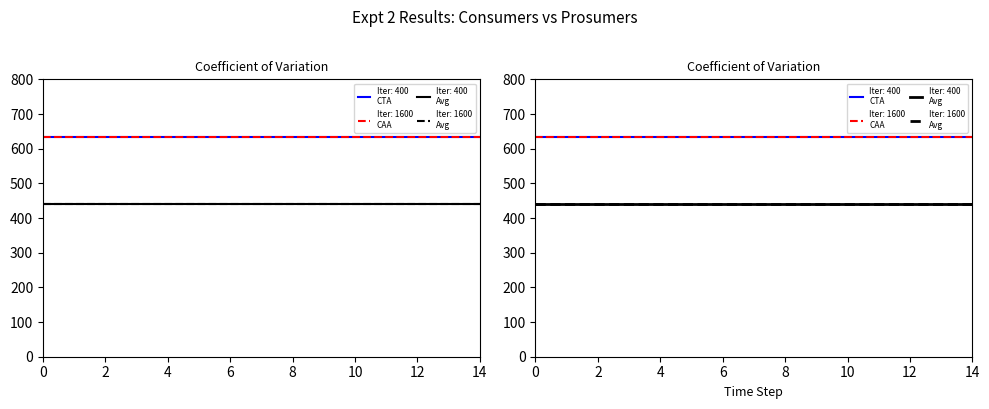

True or false: Prosumers and Consumers intersect in this chart.

False